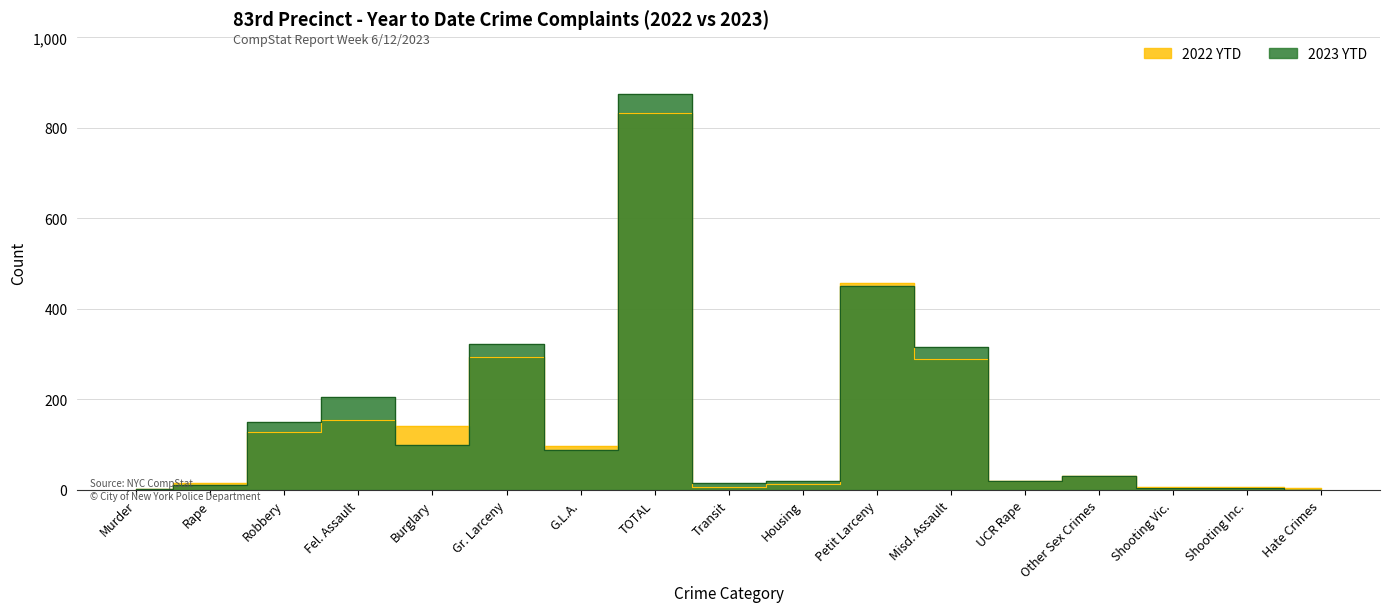

What is the difference between the 2023 YTD values at Hate Crimes and UCR Rape?

19